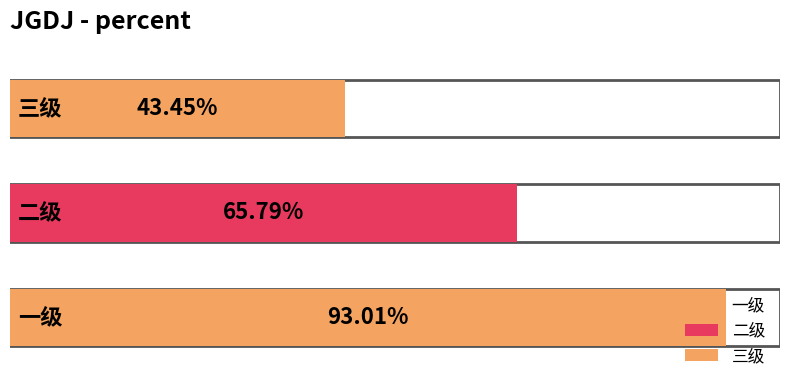

Rank the categories by value from highest to lowest.

一级, 二级, 三级